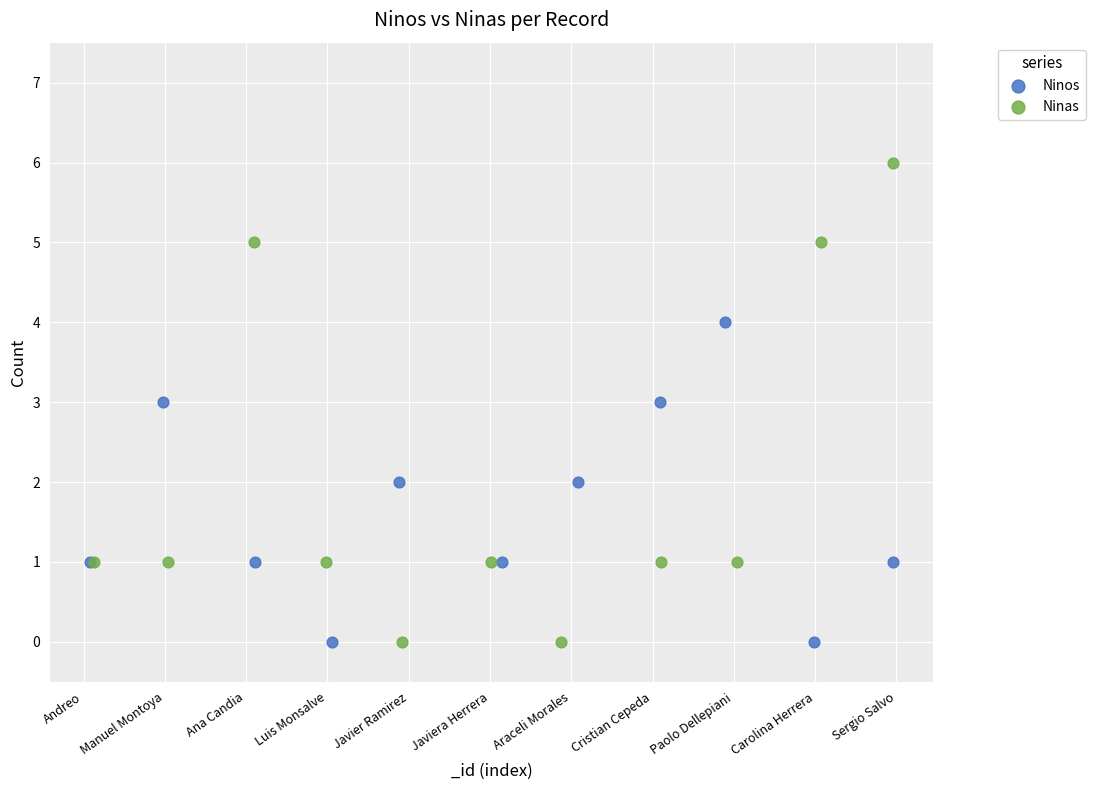

Which series has the widest spread of Y values?

Ninas